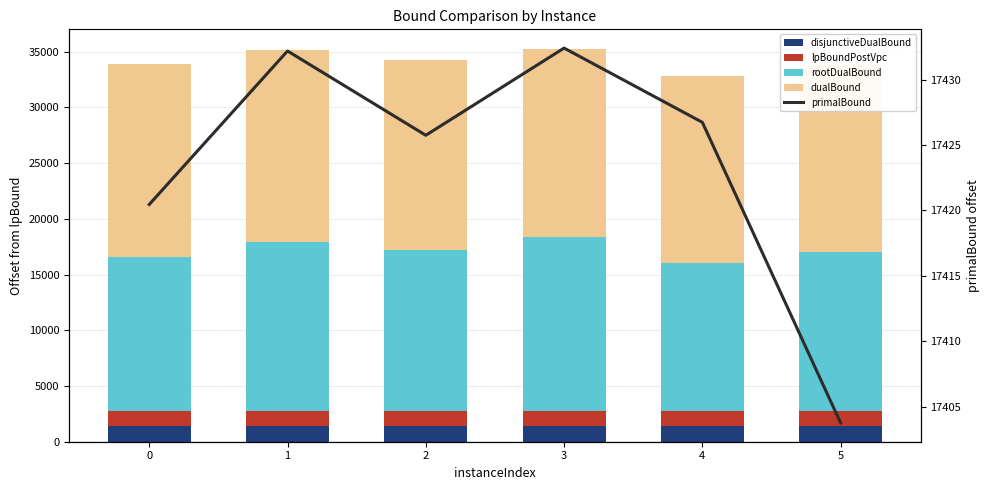

Rank the categories by lpBoundPostVpc value from highest to lowest.

4, 3, 2, 0, 5, 1